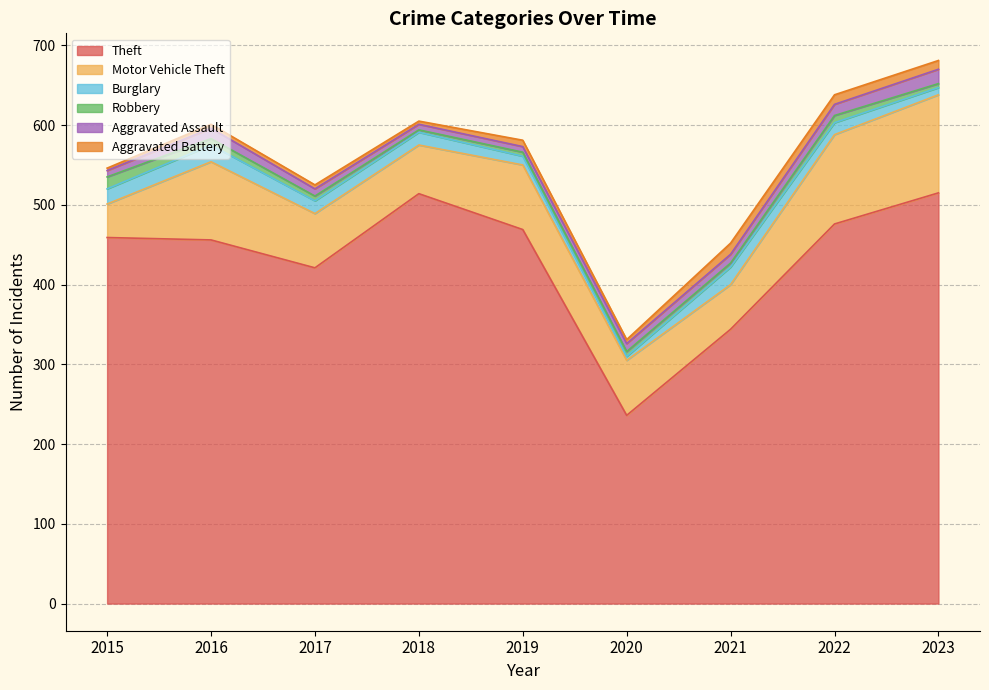

Which category has the highest value in the Burglary series?

2021